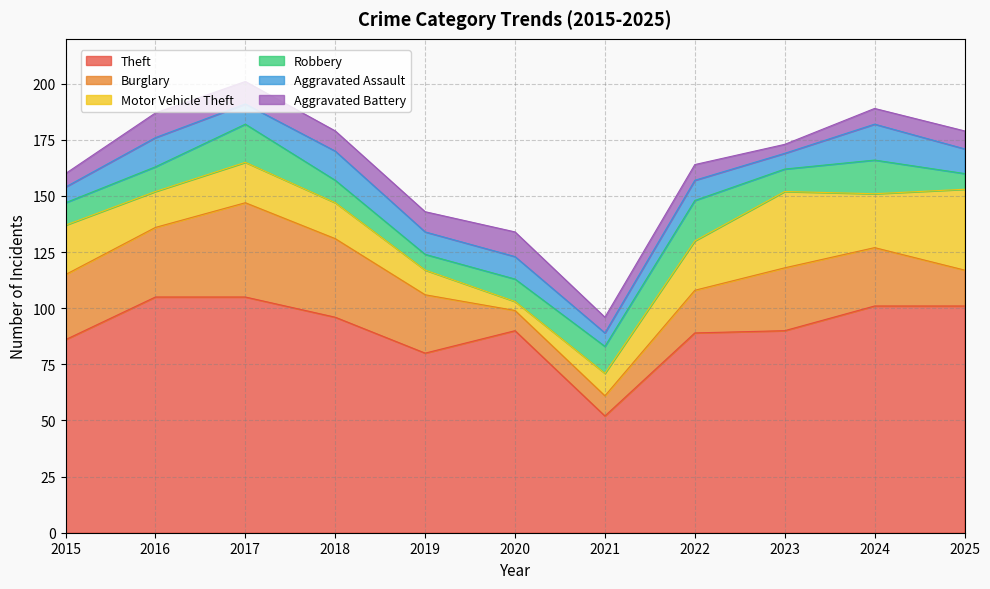

Where does the Aggravated Battery series first go above 8?

2016